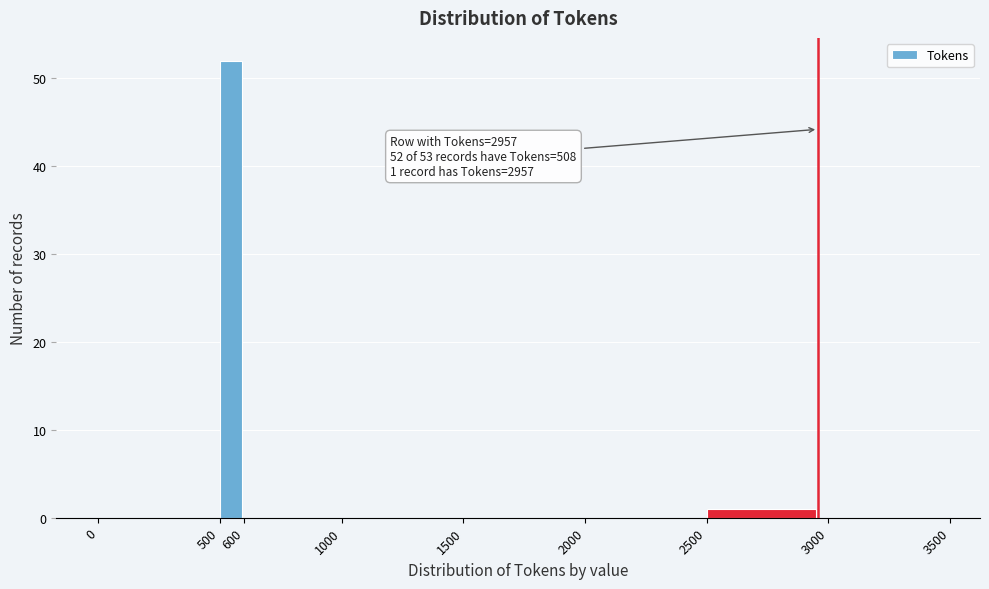

Over which range of the x-axis is the bar tallest?

500 to 600